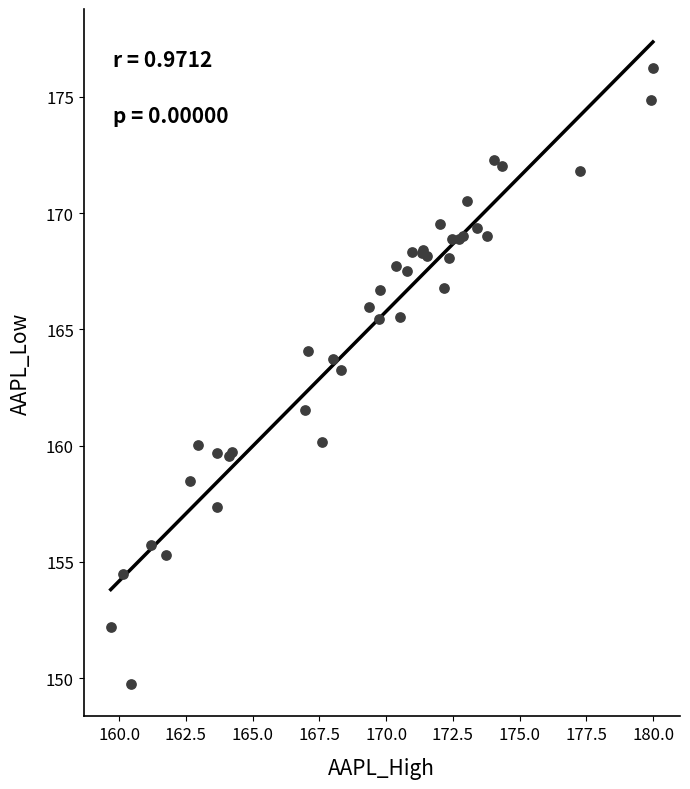

What Y value in the scatter plot is closest to 162?

161.5